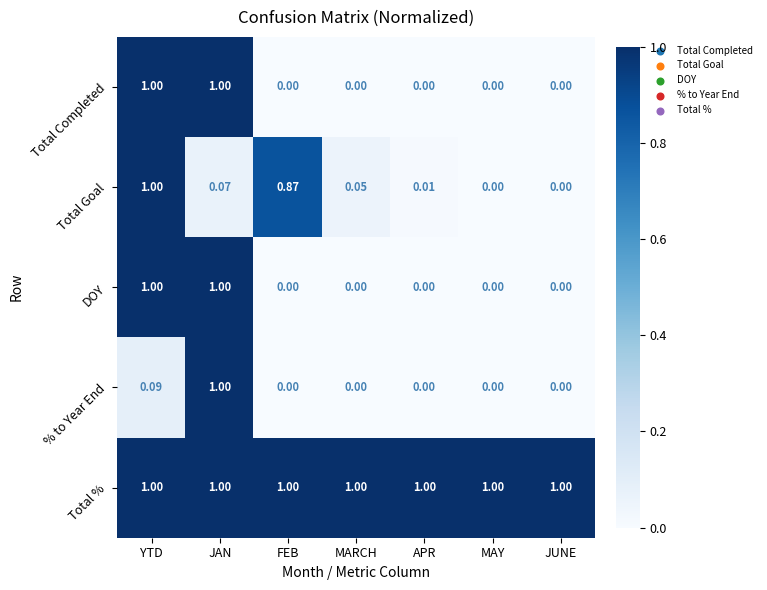

At which label does Total Goal reach its peak?

YTD